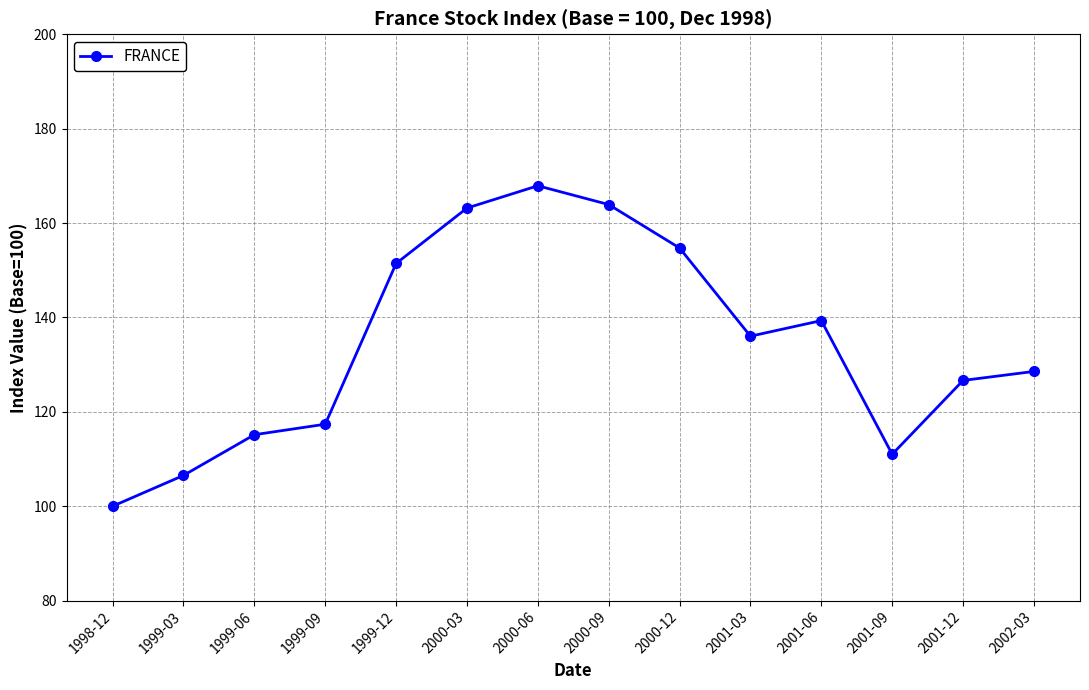

What is the ratio of the value at 2000-03 to the value at 2002-03?

1.3